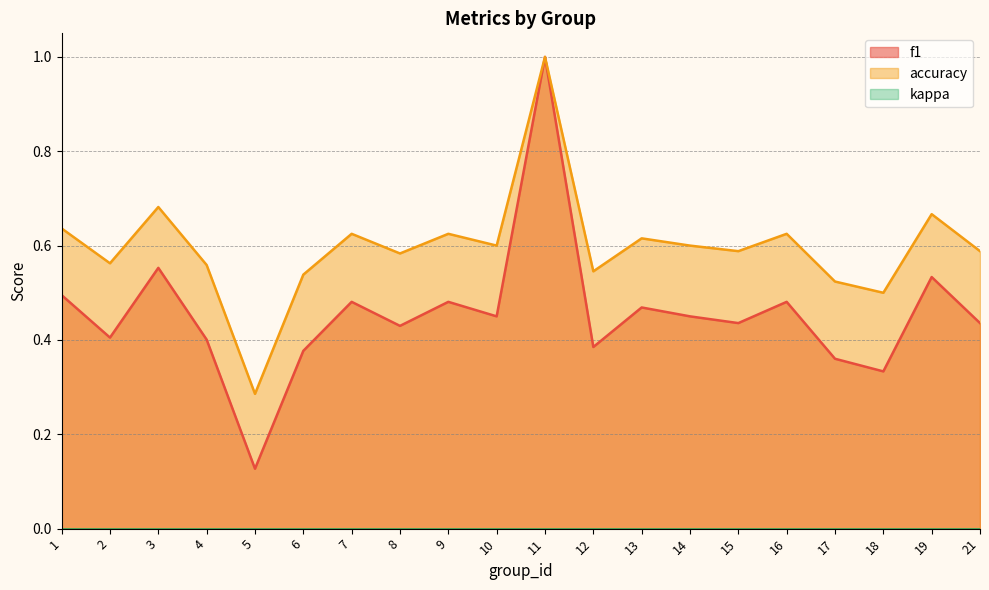

Which series has the widest spread of values?

f1